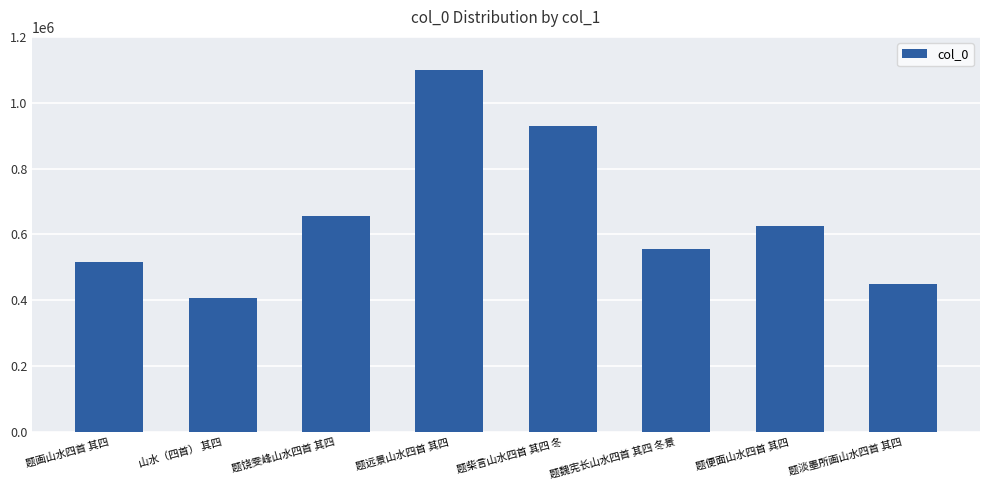

Reading left to right, extract all data points from this chart.

516128	407774	656857	1097887	930301	555083	623884	449770